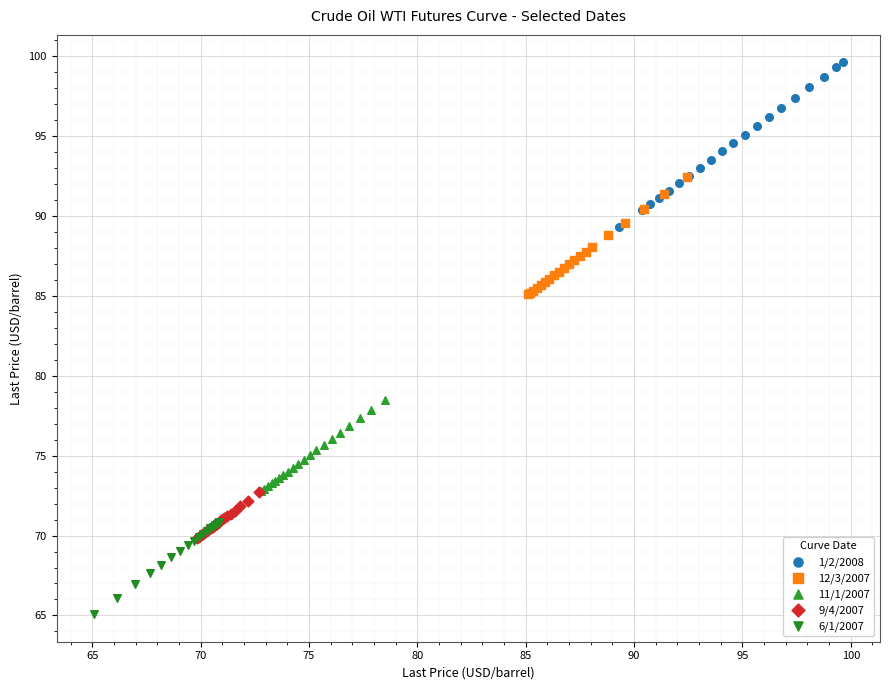

Which series has the largest Y range (max minus min)?

1/2/2008